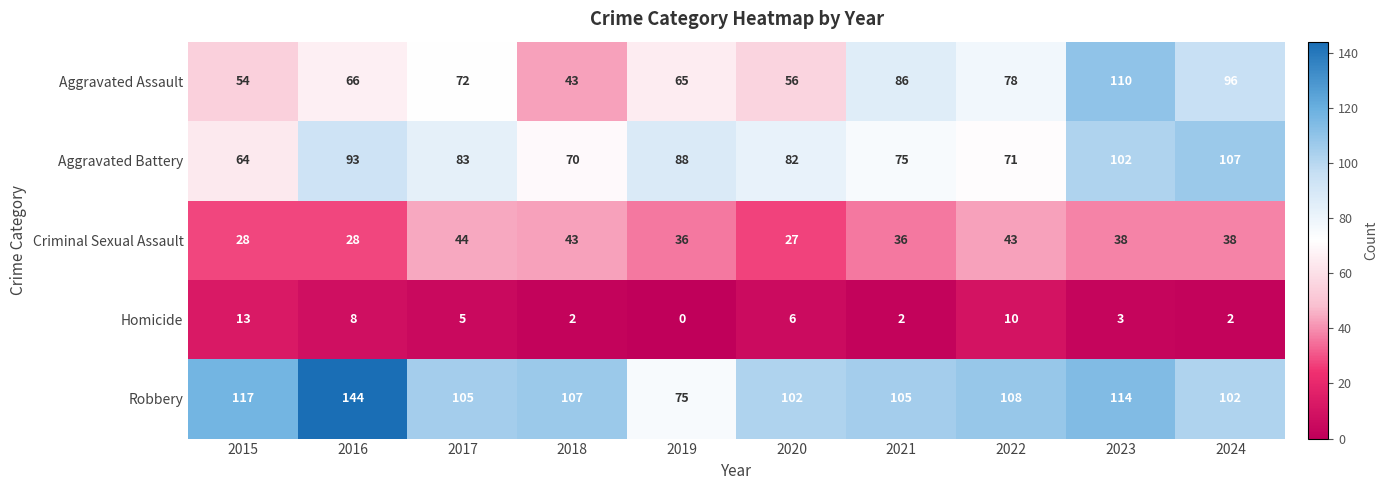

True or false: Homicide has a value of 12 at 2016.

False